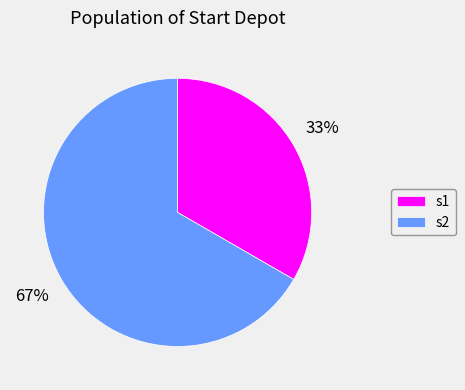

Which slice represents more than half of the pie?

s2